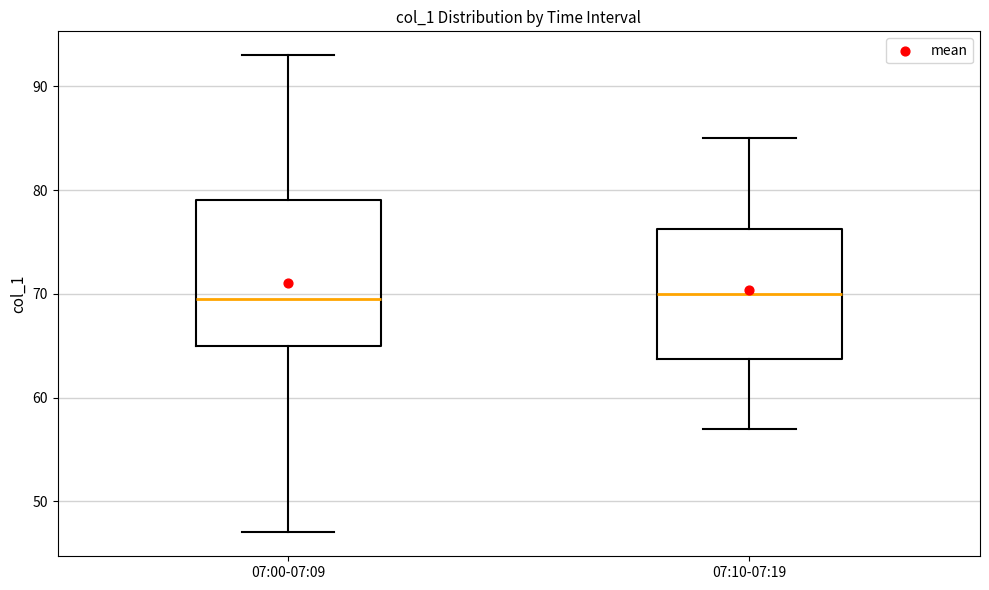

Reading left to right, read every box against the y-axis: the position of its median line, the range the box covers, and the ends of its whiskers. The values are not printed on the chart, so give them approximately, as read against the axis.

07:00-07:09: median 70, box 65 to 79, whiskers 47 to 93
07:10-07:19: median 70, box 64 to 76, whiskers 57 to 85